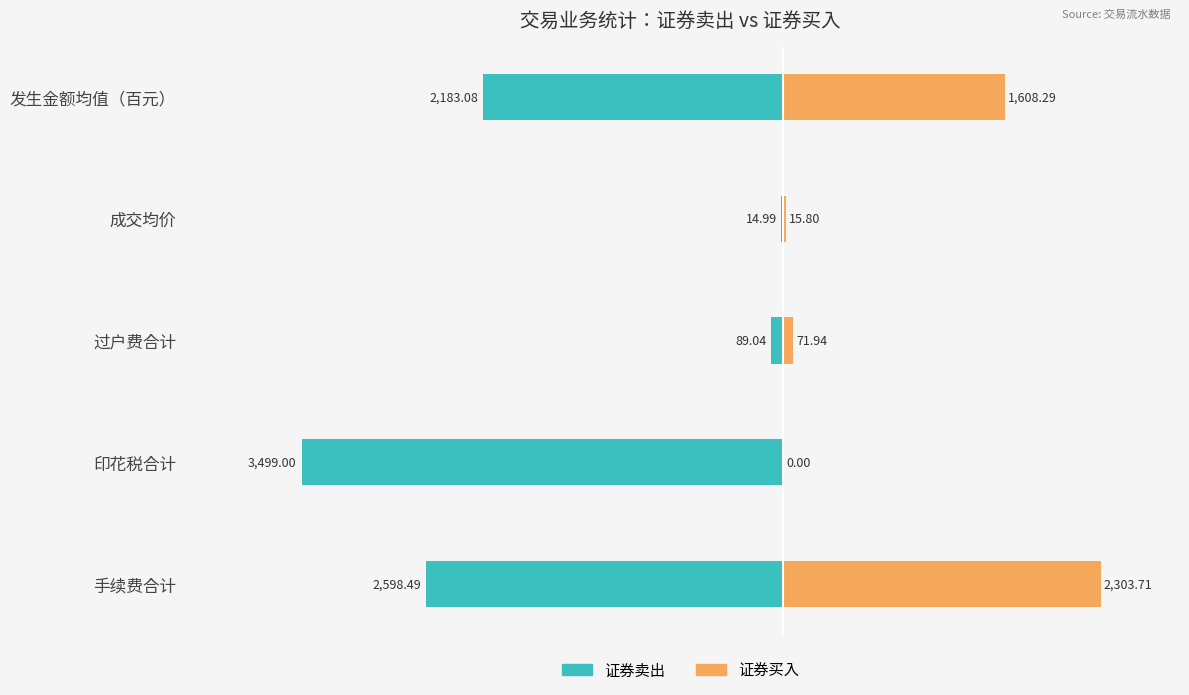

What is the difference between the 证券卖出 values at 印花税合计 and 发生金额均值（百元）?

1315.9